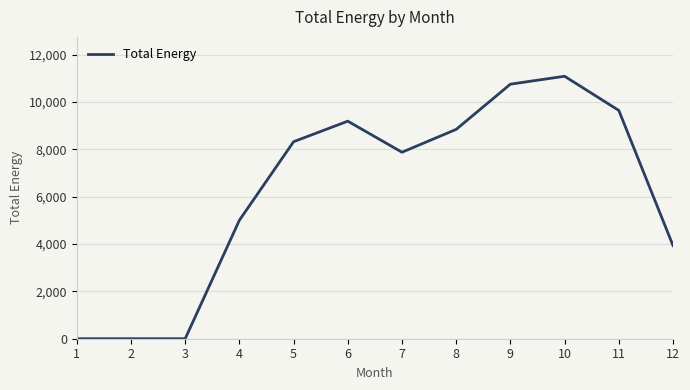

What is the difference between the values at 2 and 9?

10755.3